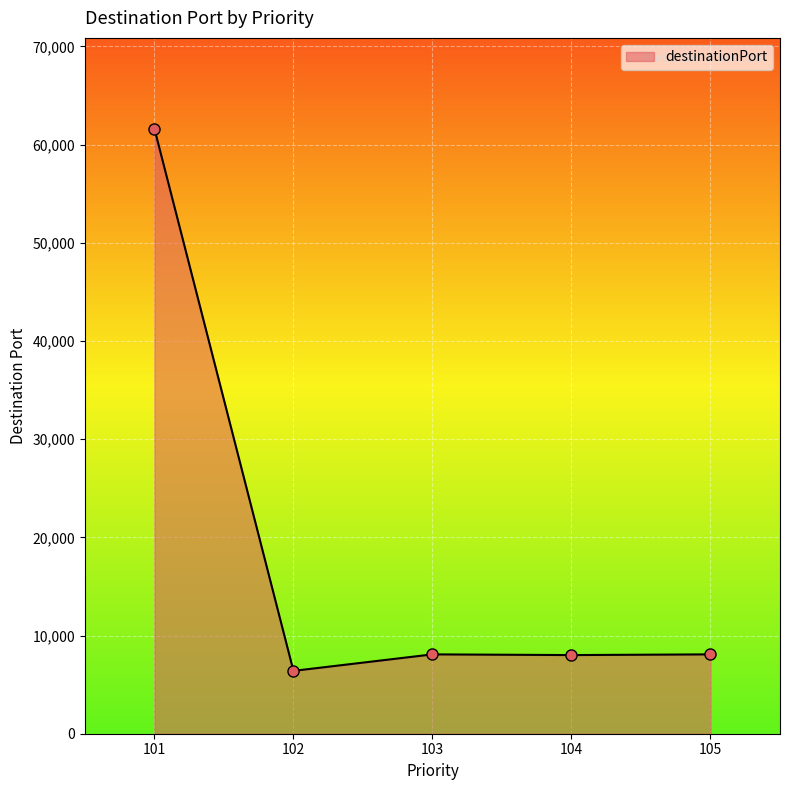

The value at 104 is 8009. True or false?

True